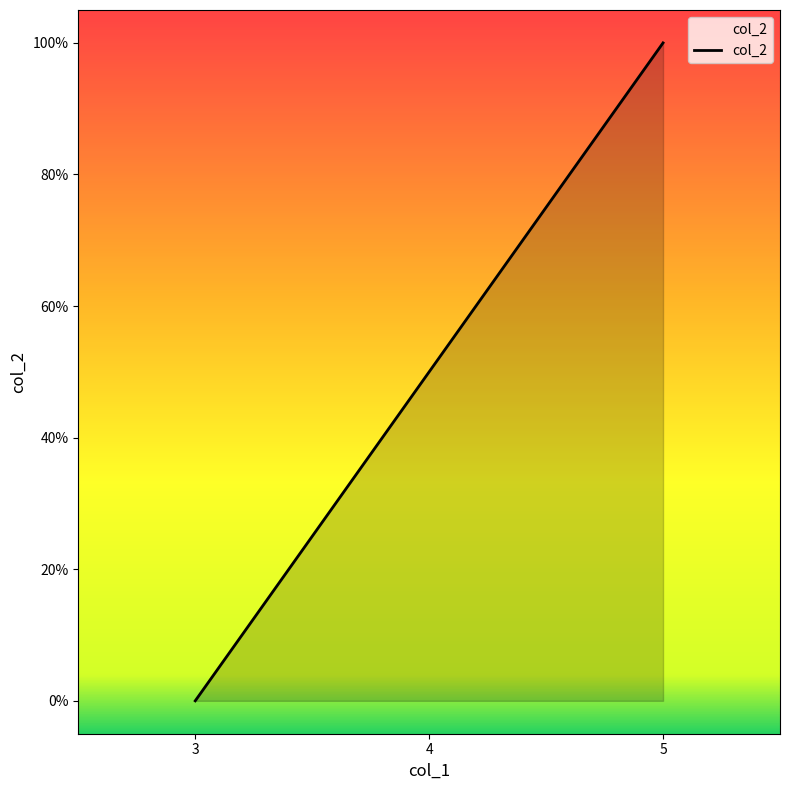

Is it true that the value at 5 is 1.0?

True